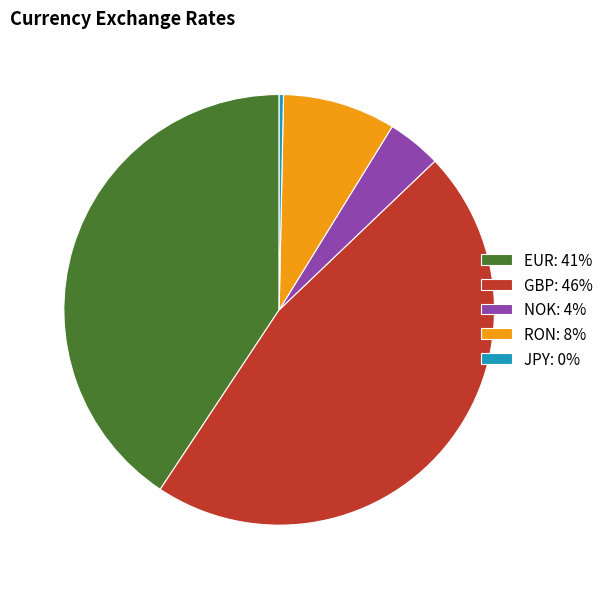

Does JPY account for over 50% of the chart?

No